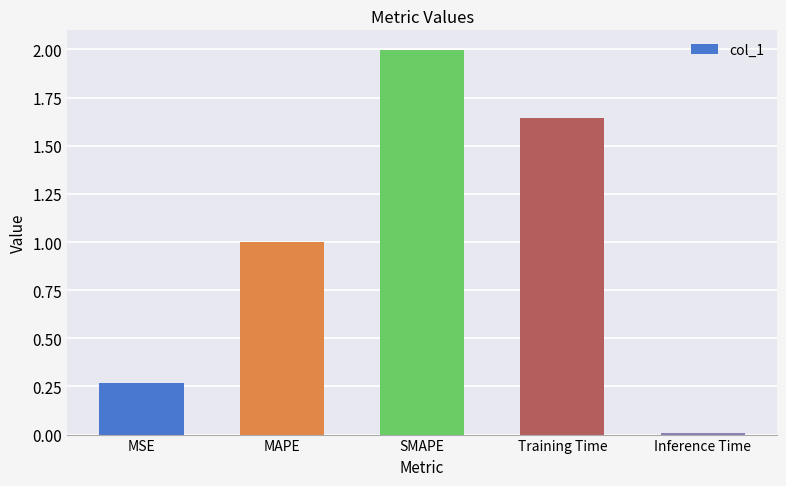

At which label is the value closest to 1?

MAPE